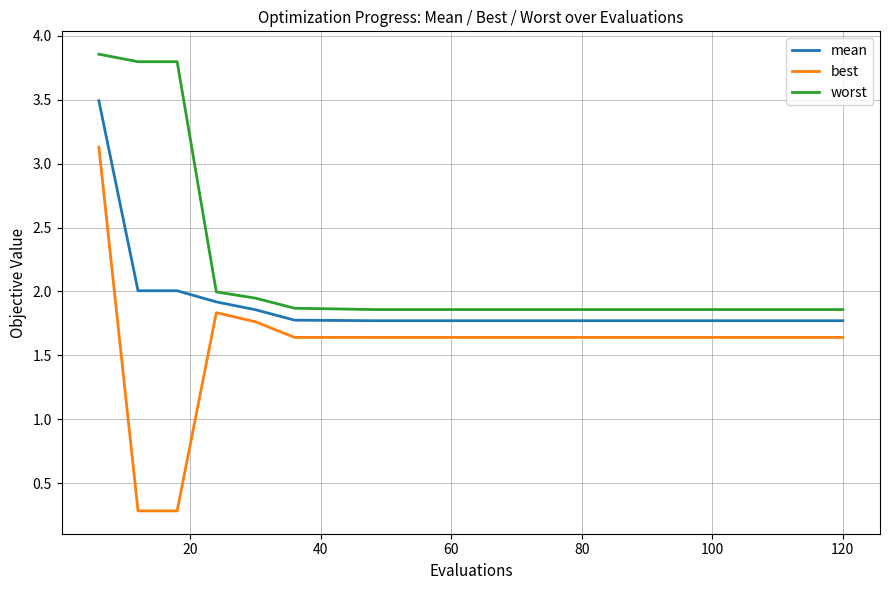

Which series has the largest total across all categories?

worst